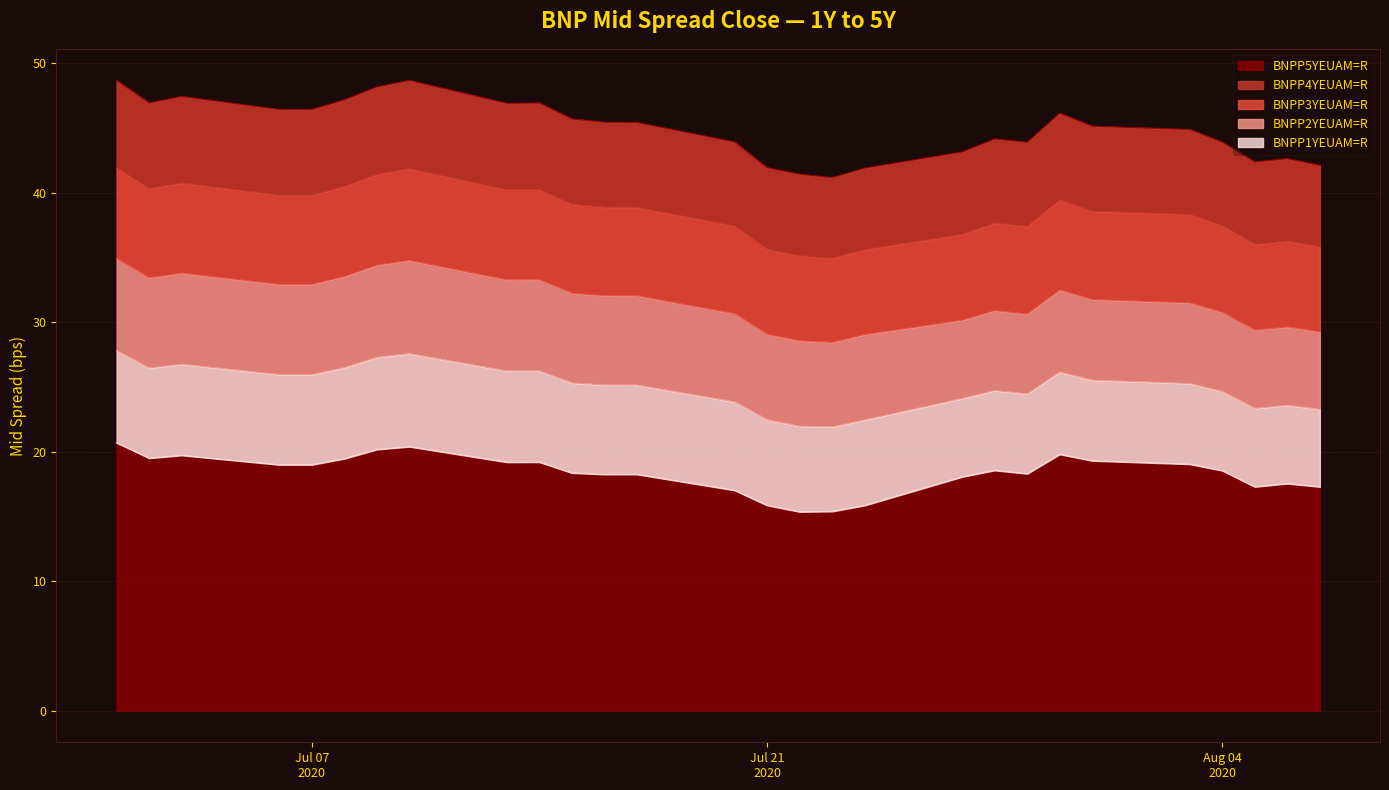

Count the number of data series in this chart.

5